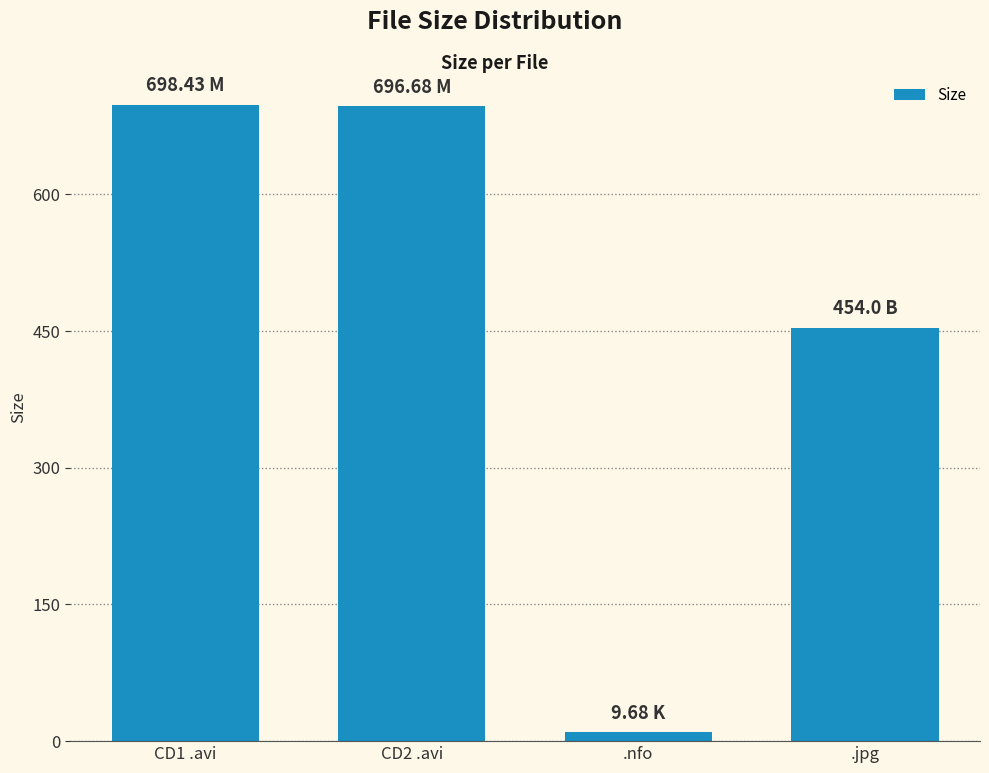

How many values are below 696?

2